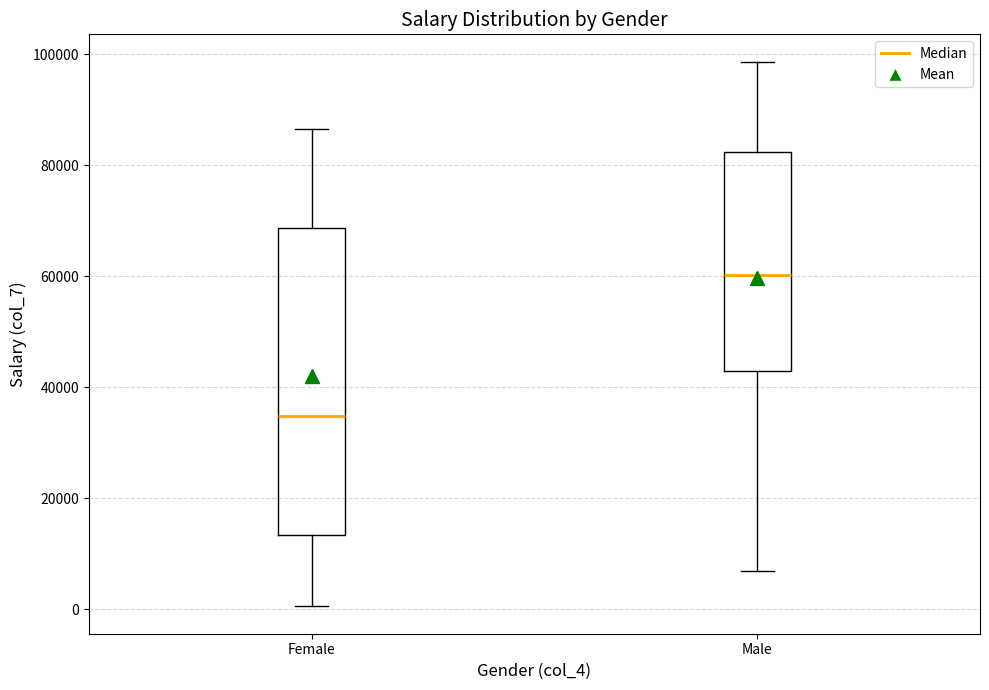

Reading left to right, transcribe this box plot: for each box, give where its median line is, the range the box spans, and where its two whiskers end, as read against the y-axis. The values are not printed on the chart, so give them approximately, as read against the axis.

Female: median 34000, box 14000 to 68000, whiskers 0 to 86000
Male: median 60000, box 42000 to 82000, whiskers 6000 to 98000